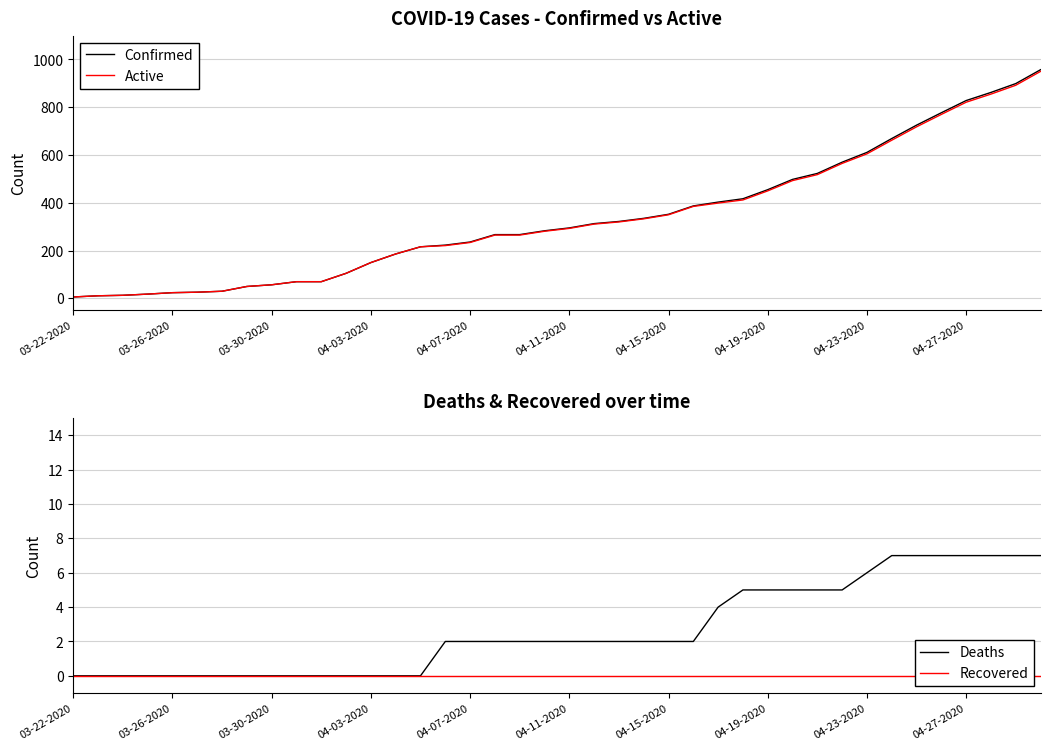

Between 22 and 25, which is larger?

25